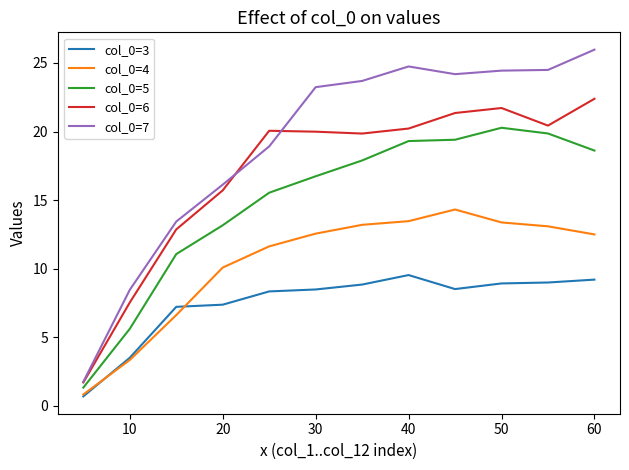

Rank the series by their average value, from highest to lowest.

col_0=7, col_0=6, col_0=5, col_0=4, col_0=3